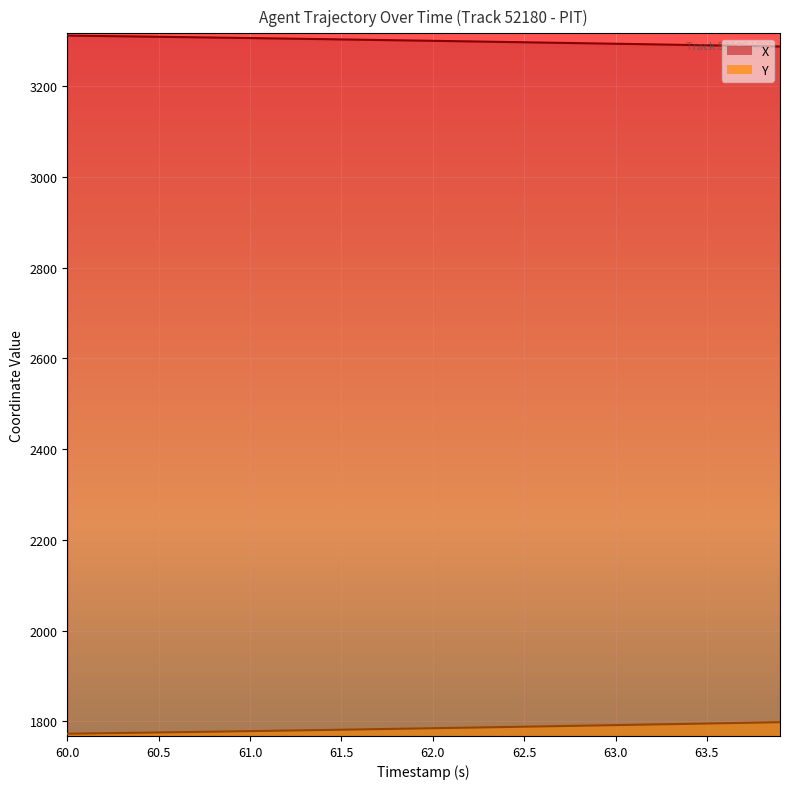

At which category is the sum across all series the highest?

63.9